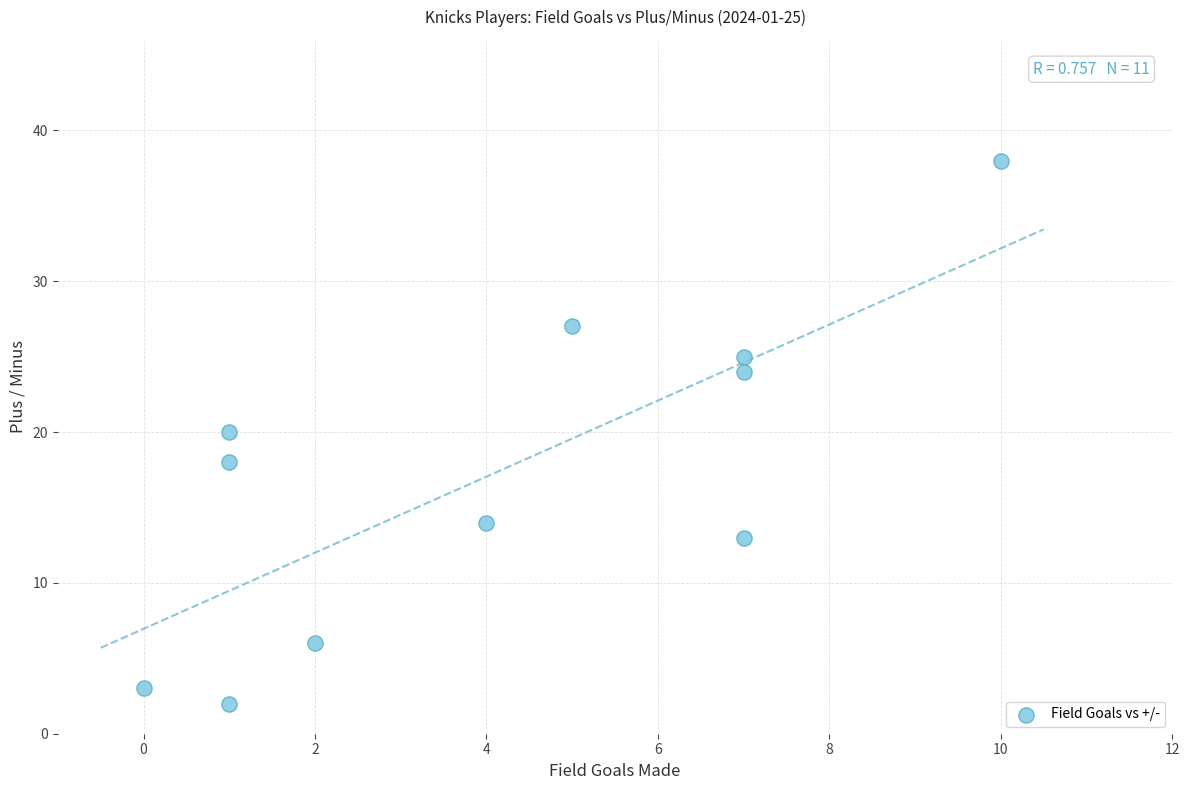

What is the average X value?

4